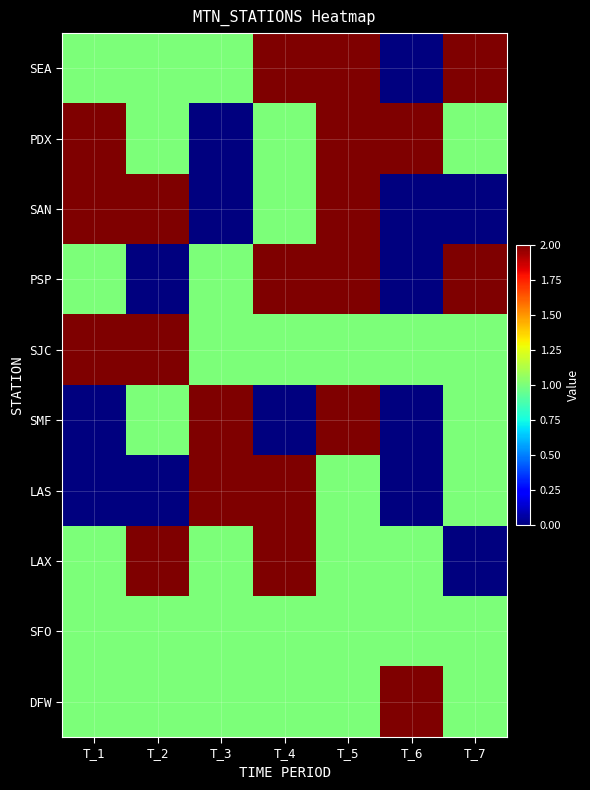

Reading left to right, what are all the values shown in this chart?

SEA: T_1=1	T_2=1	T_3=1	T_4=2	T_5=2	T_6=0	T_7=2
PDX: T_1=2	T_2=1	T_3=0	T_4=1	T_5=2	T_6=2	T_7=1
SAN: T_1=2	T_2=2	T_3=0	T_4=1	T_5=2	T_6=0	T_7=0
PSP: T_1=1	T_2=0	T_3=1	T_4=2	T_5=2	T_6=0	T_7=2
SJC: T_1=2	T_2=2	T_3=1	T_4=1	T_5=1	T_6=1	T_7=1
SMF: T_1=0	T_2=1	T_3=2	T_4=0	T_5=2	T_6=0	T_7=1
LAS: T_1=0	T_2=0	T_3=2	T_4=2	T_5=1	T_6=0	T_7=1
LAX: T_1=1	T_2=2	T_3=1	T_4=2	T_5=1	T_6=1	T_7=0
SFO: T_1=1	T_2=1	T_3=1	T_4=1	T_5=1	T_6=1	T_7=1
DFW: T_1=1	T_2=1	T_3=1	T_4=1	T_5=1	T_6=2	T_7=1